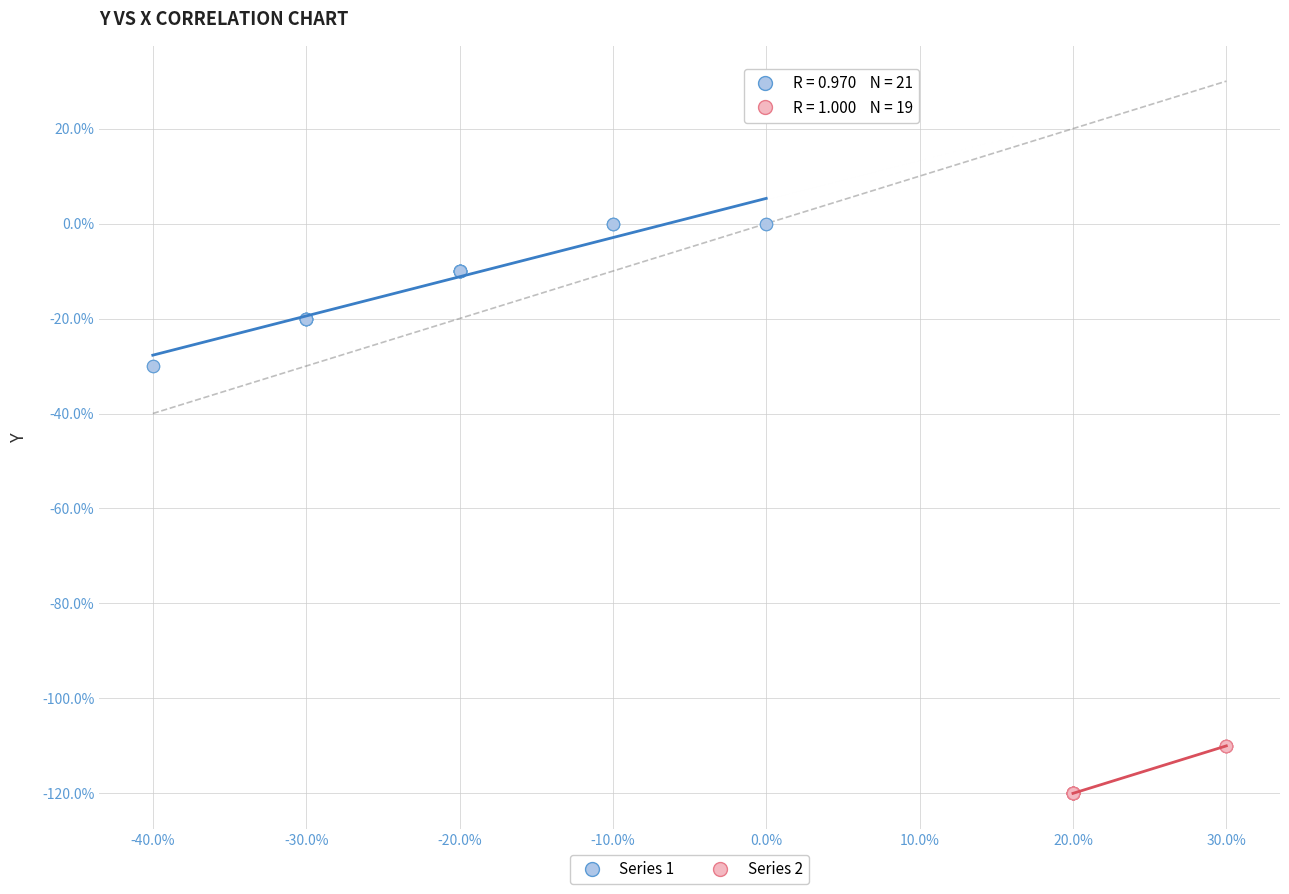

Which series contains the highest Y value?

Series 1